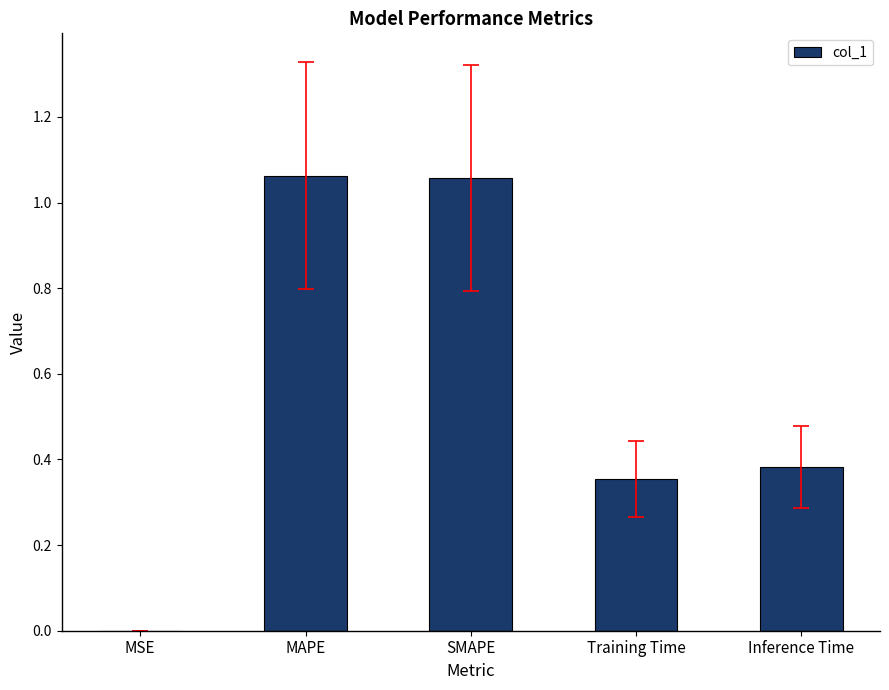

True or false: the data shows 0.0 at MSE.

True